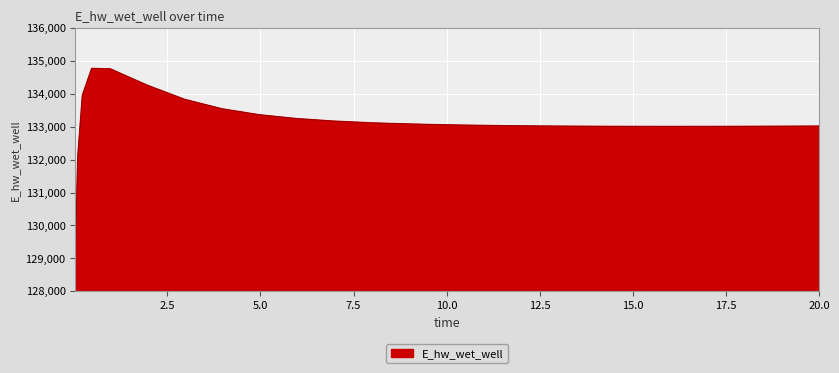

What is the difference between the second highest and second lowest values?

2689.0